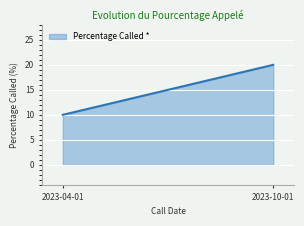

What is the approximate value at 2023-04-01, to the nearest 10?

10